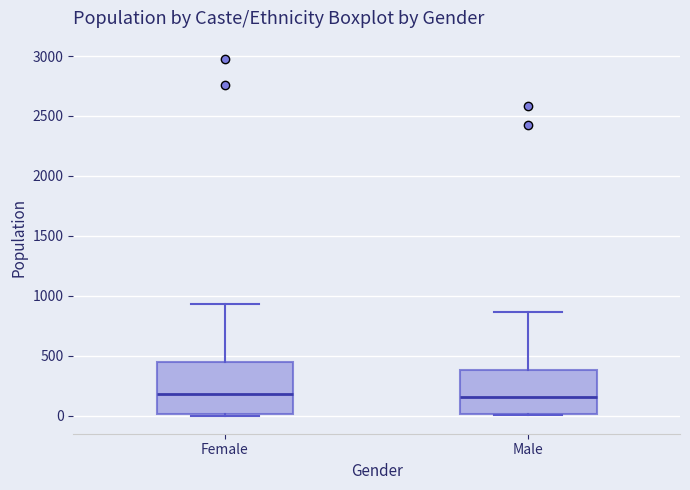

Reading left to right, transcribe this box plot: for each box, give where its median line is, the range the box spans, and where its two whiskers end, as read against the y-axis. The values are not printed on the chart, so give them approximately, as read against the axis.

Female: median 200, box 0 to 450, whiskers 0 to 950
Male: median 150, box 0 to 400, whiskers 0 to 850